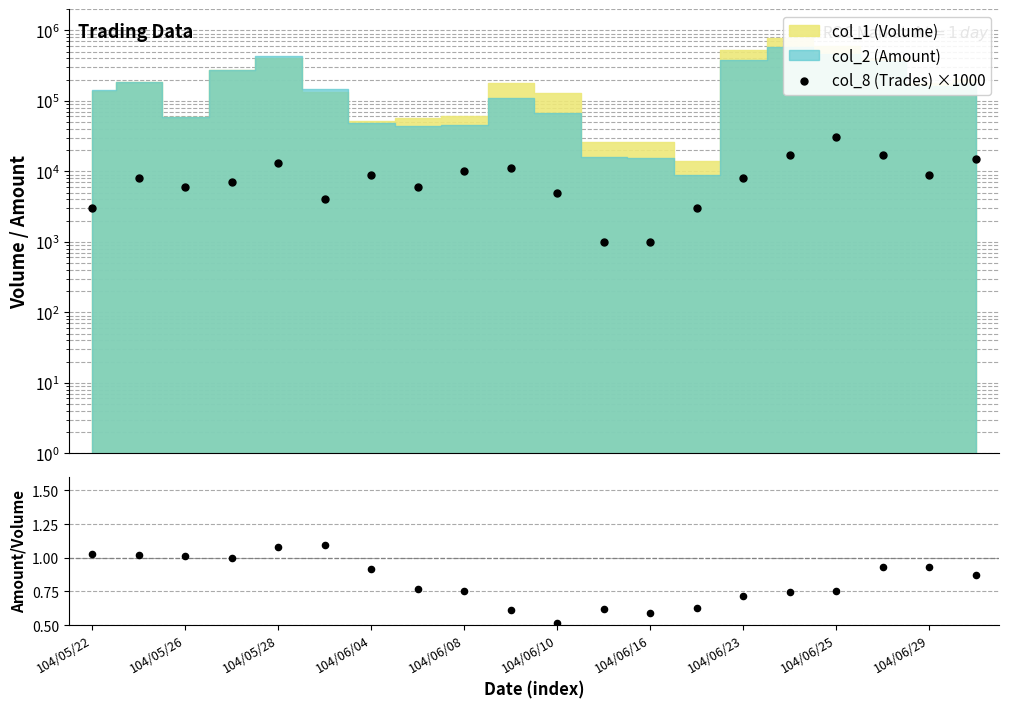

At how many categories does at least one series exceed 228?

20